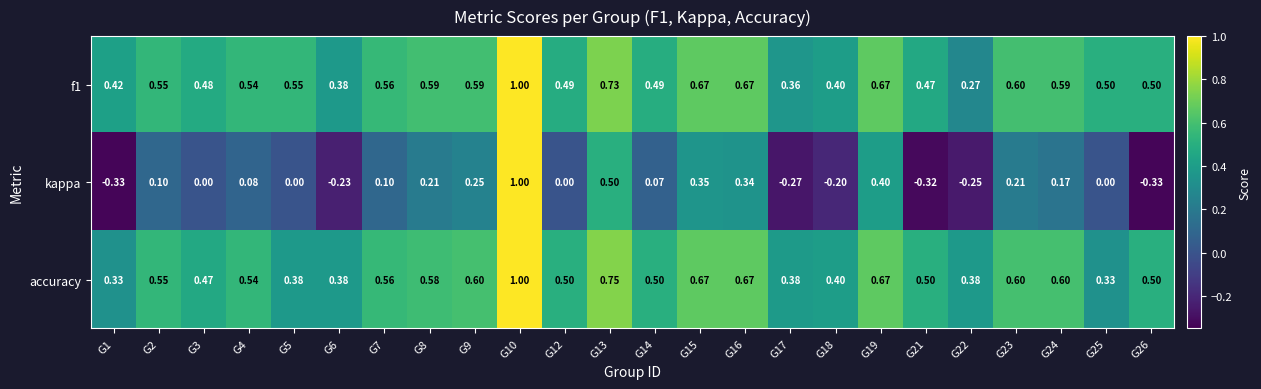

Which series has the largest total across all categories?

f1